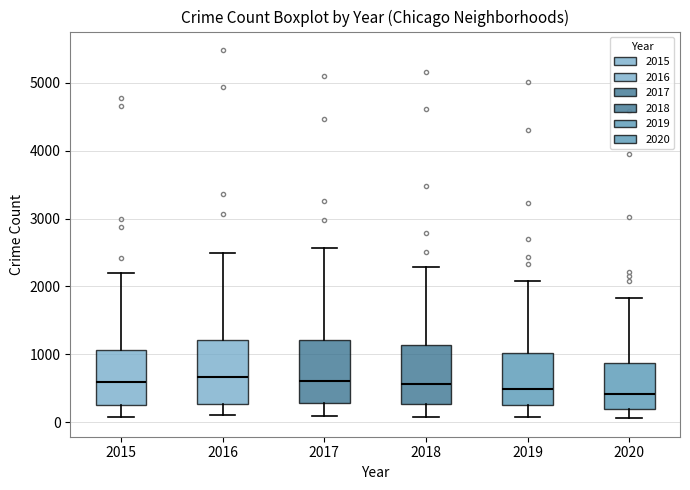

Reading left to right, transcribe this box plot: for each box, give where its median line is, the range the box spans, and where its two whiskers end, as read against the y-axis. The values are not printed on the chart, so give them approximately, as read against the axis.

2015: median 600, box 300 to 1100, whiskers 100 to 2200
2016: median 700, box 300 to 1200, whiskers 100 to 2500
2017: median 600, box 300 to 1200, whiskers 100 to 2600
2018: median 600, box 300 to 1100, whiskers 100 to 2300
2019: median 500, box 300 to 1000, whiskers 100 to 2100
2020: median 400, box 200 to 900, whiskers 100 to 1800